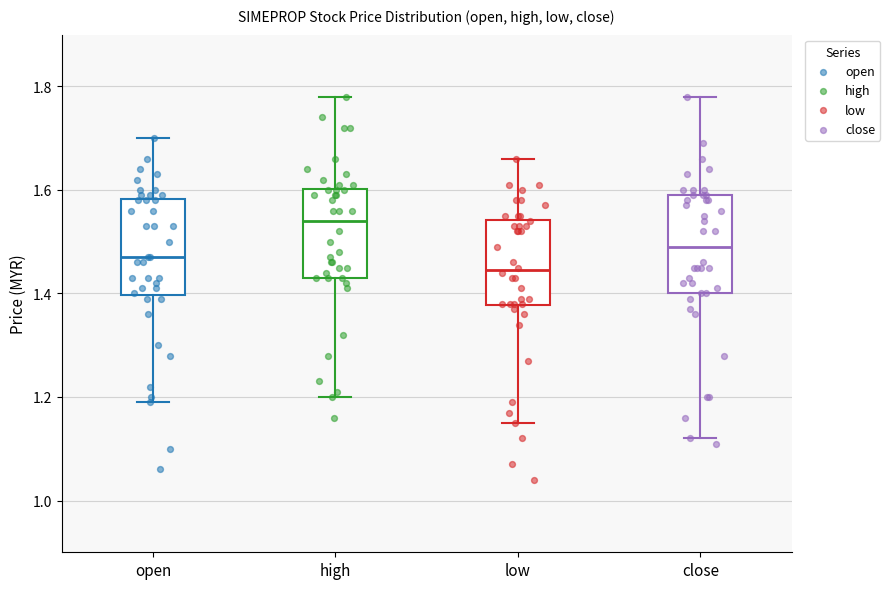

Where does the median line of the box for open sit on the y-axis? The values are not printed on the chart, so give them approximately, as read against the axis.

1.48